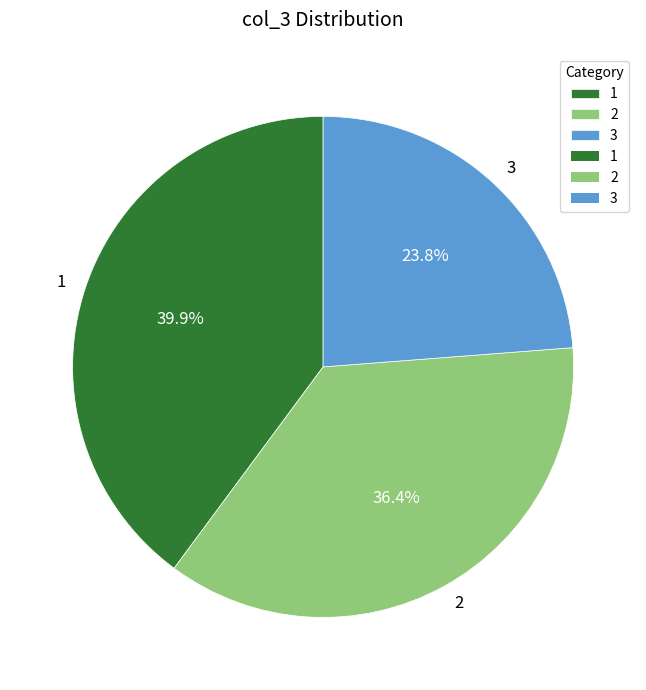

The 1 slice represents 40% of the pie. True or false?

True